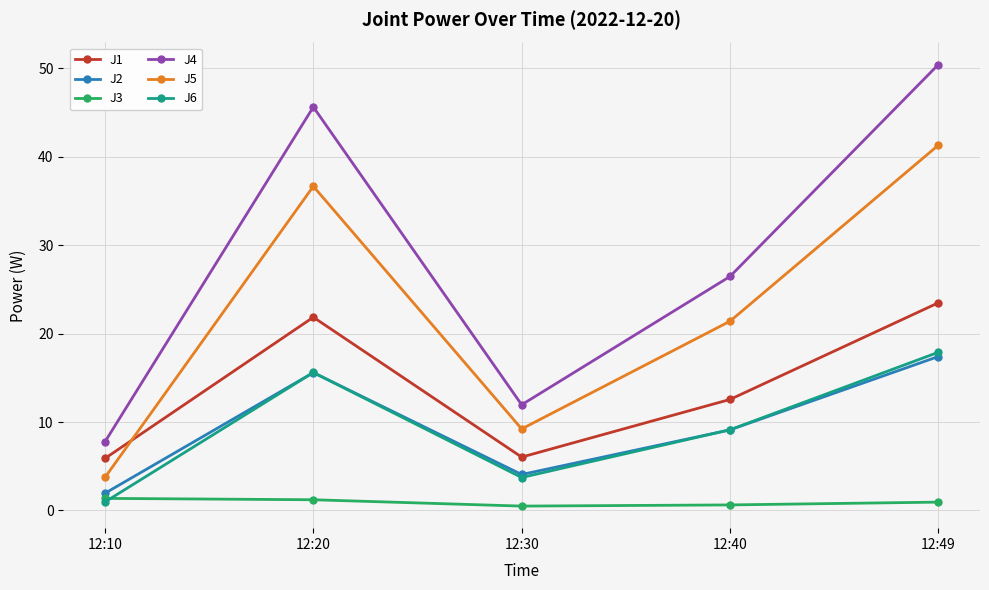

Which series has the largest total across all categories?

J4